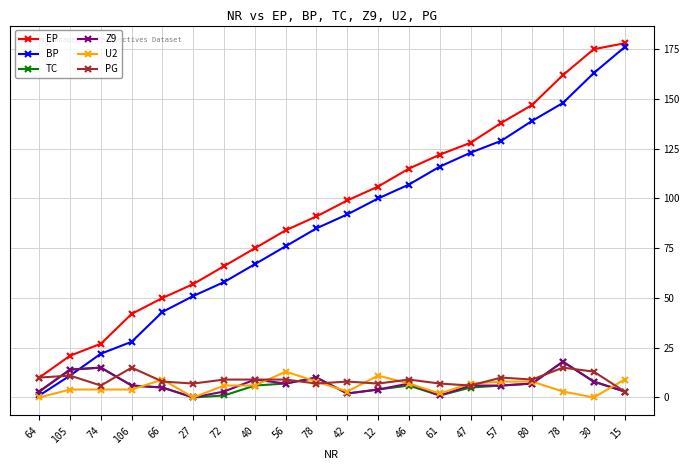

Where does the PG series first go above 9?

64